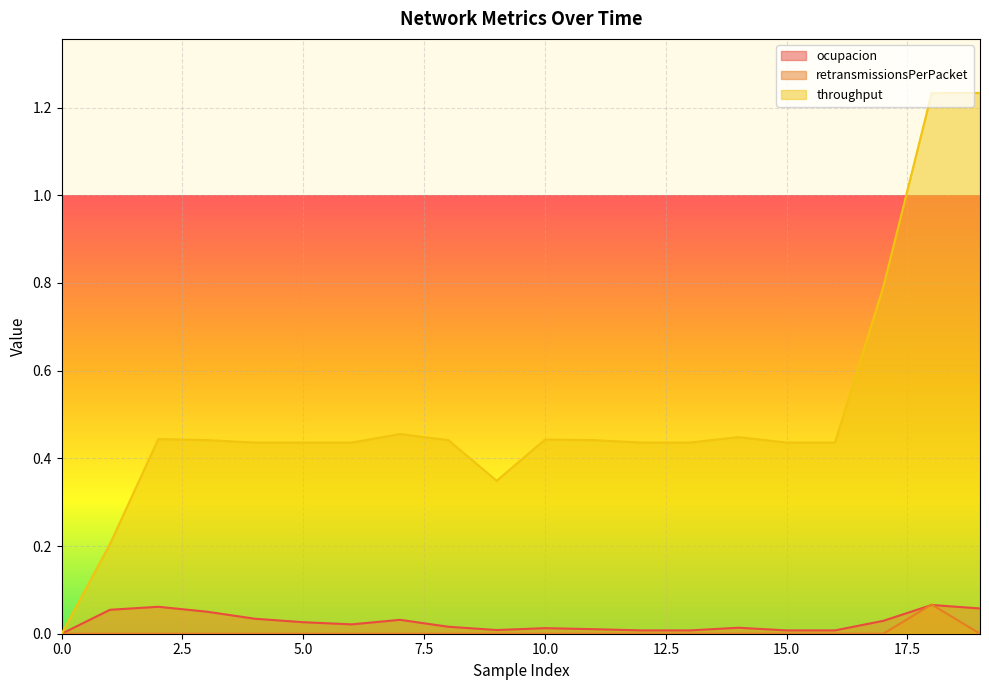

What is the value of the retransmissionsPerPacket point at the 19th from the left?

0.1